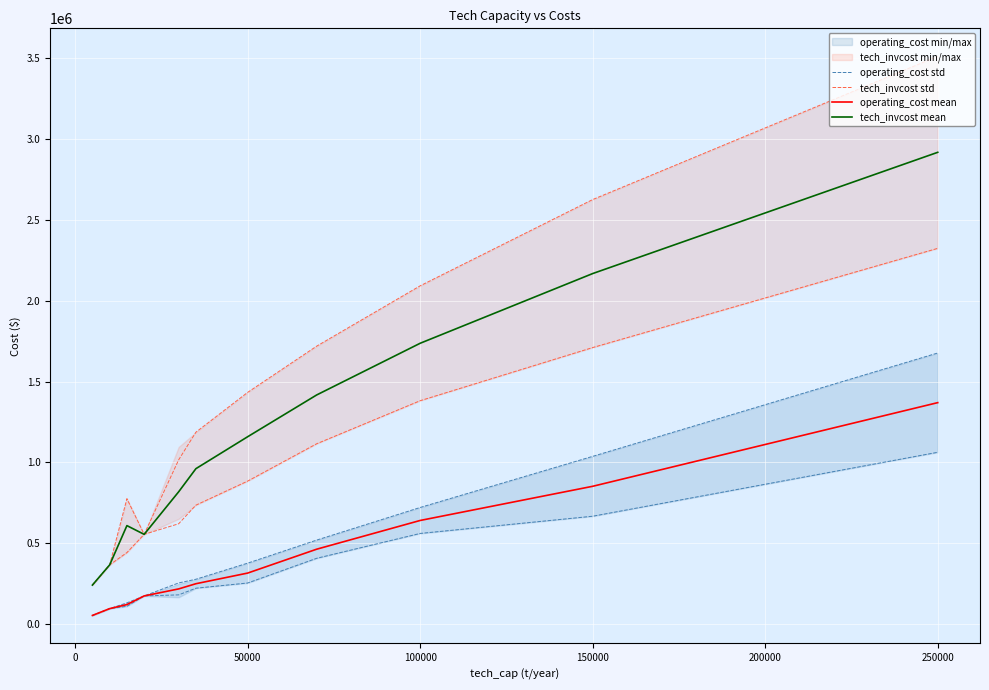

How many values in the tech_invcost mean series are below 961515?

5